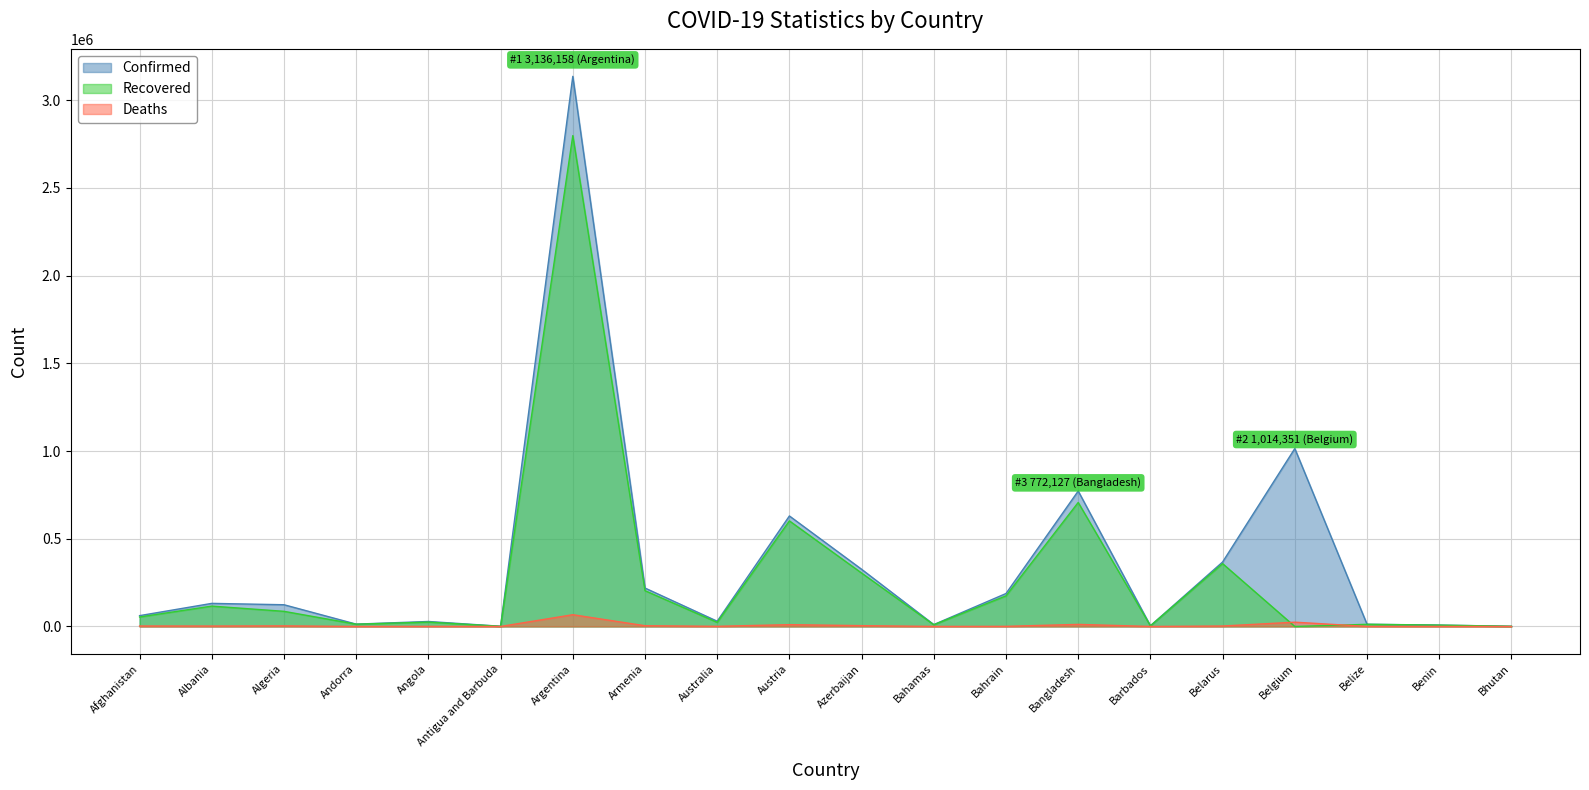

Which label corresponds to the largest value in the chart?

Argentina